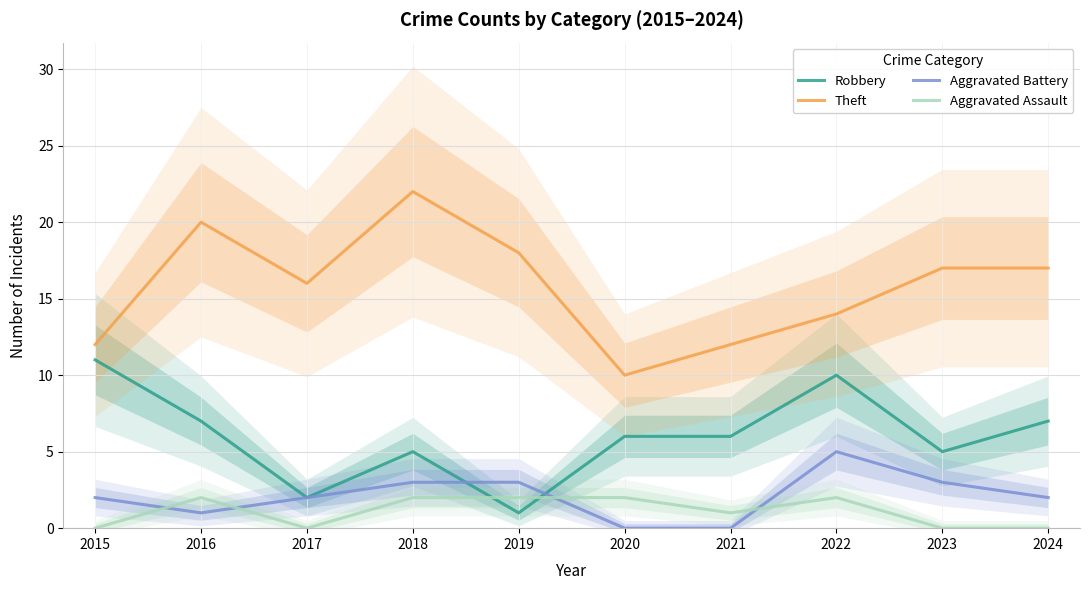

At which category is the sum across all series the highest?

2018